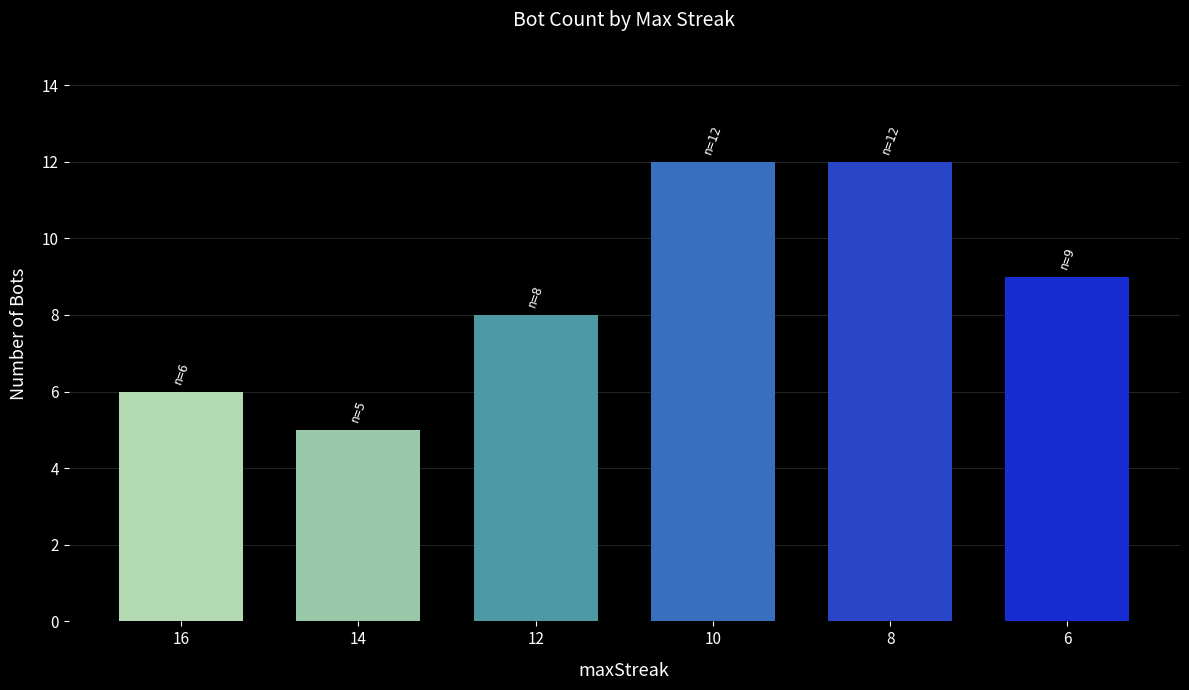

What is the maximum value shown in the chart?

12